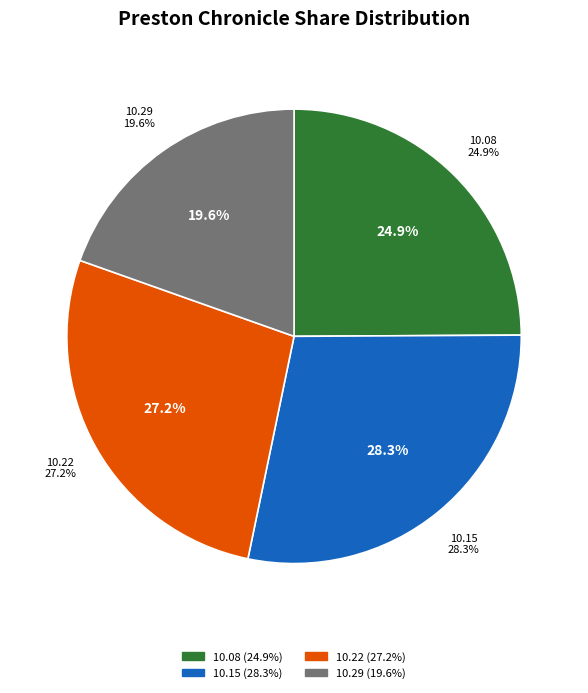

Which has a higher value, 1859.10.22_PrestonChronicle or 1859.10.29_PrestonChronicle?

1859.10.22_PrestonChronicle